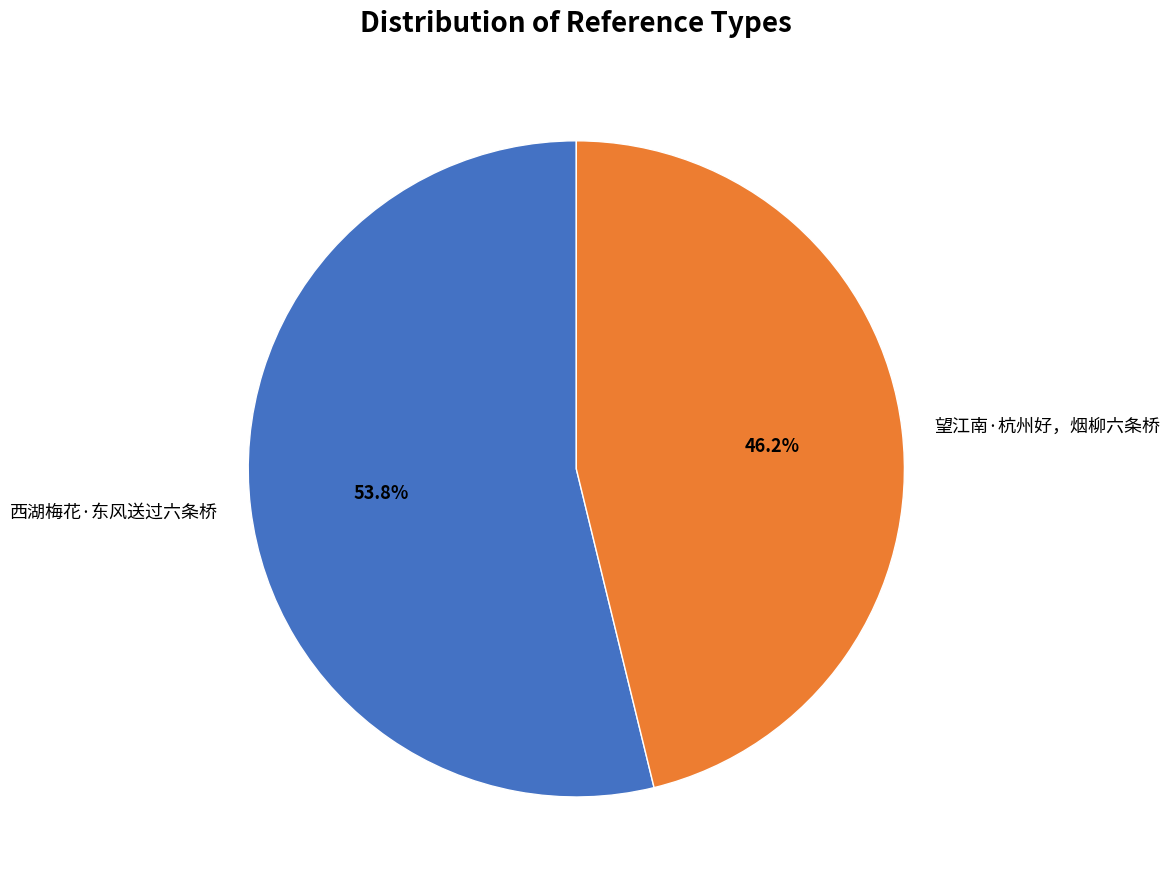

What percentage is the 西湖梅花·东风送过六条桥 slice, to the nearest percent?

54%